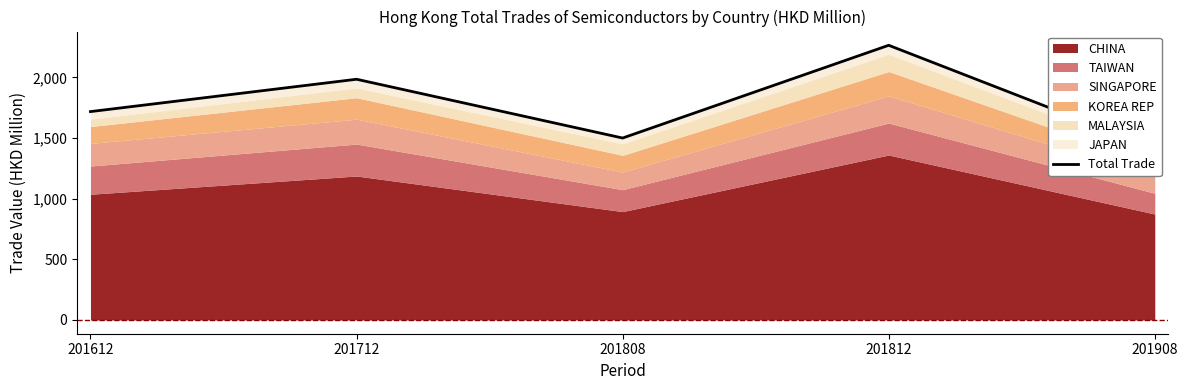

How many interior local peaks (higher than both neighbors) does the data have?

2